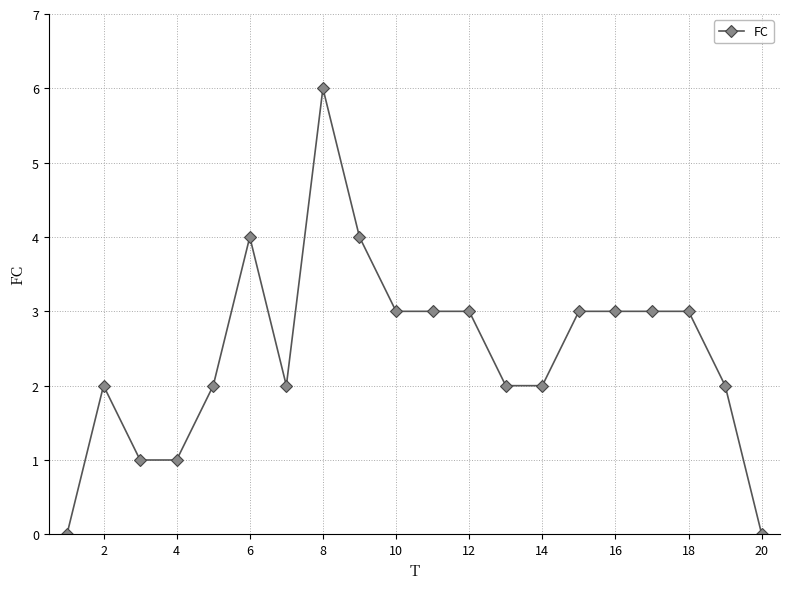

What is the difference between the second highest and second lowest values?

4